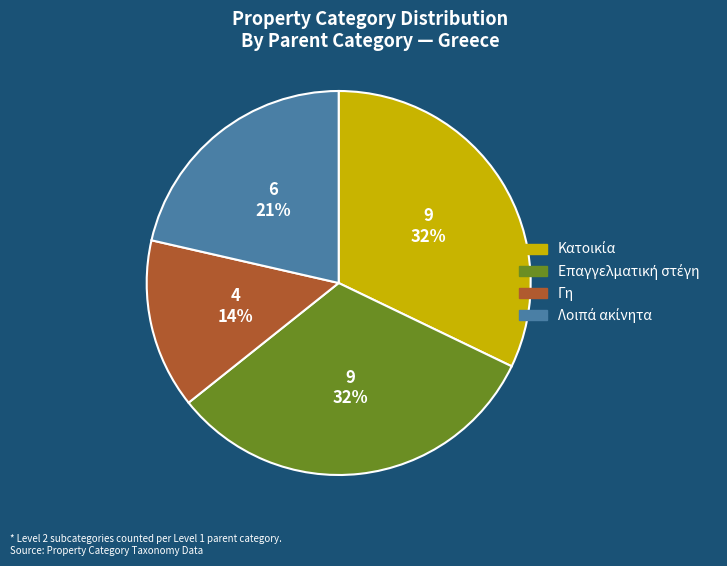

Is it true that Γη is 20% of the pie?

False